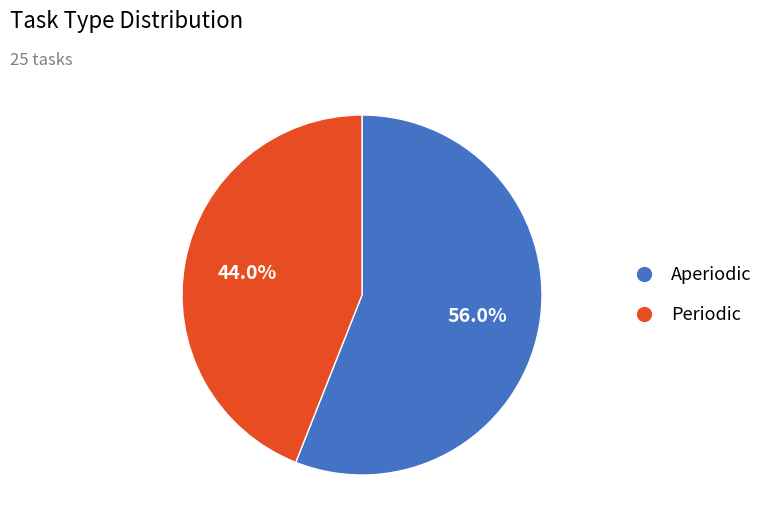

Is the sum of Periodic and Aperiodic greater than half?

Yes